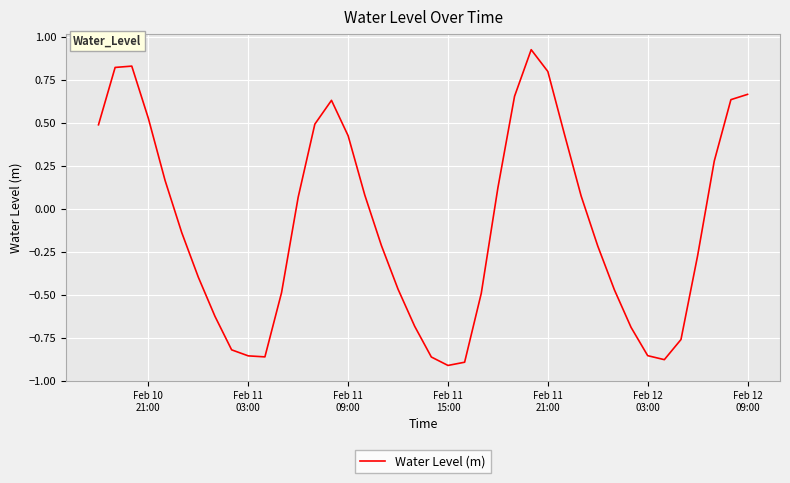

Is this an area chart (filled region under the line)?

No